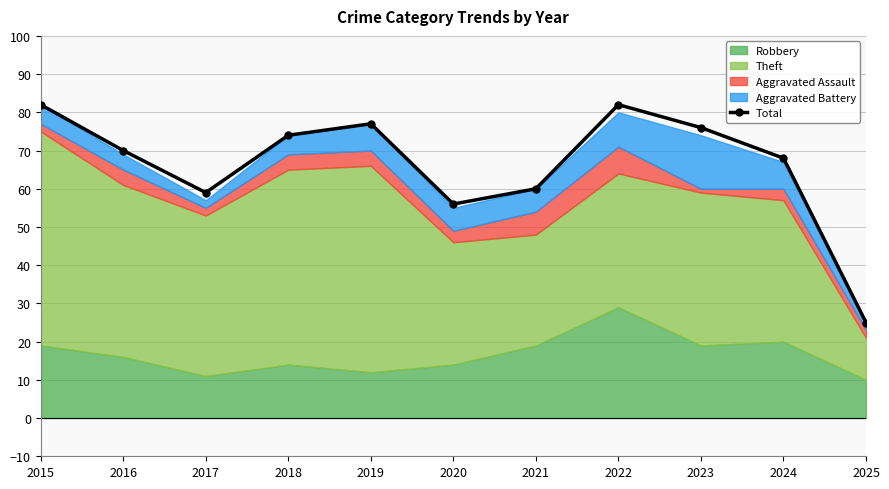

How many points are lower than both their immediate neighbors (excluding endpoints)?

2